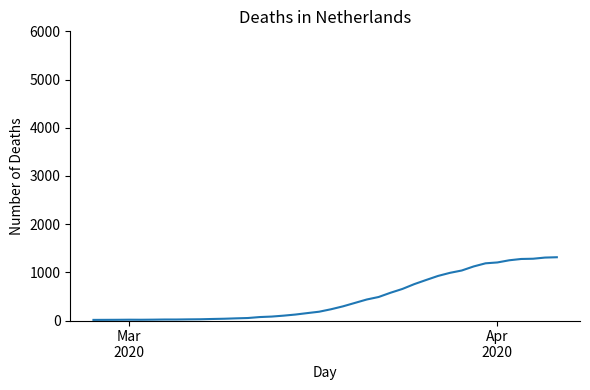

What is the difference between the maximum and minimum values?

1300